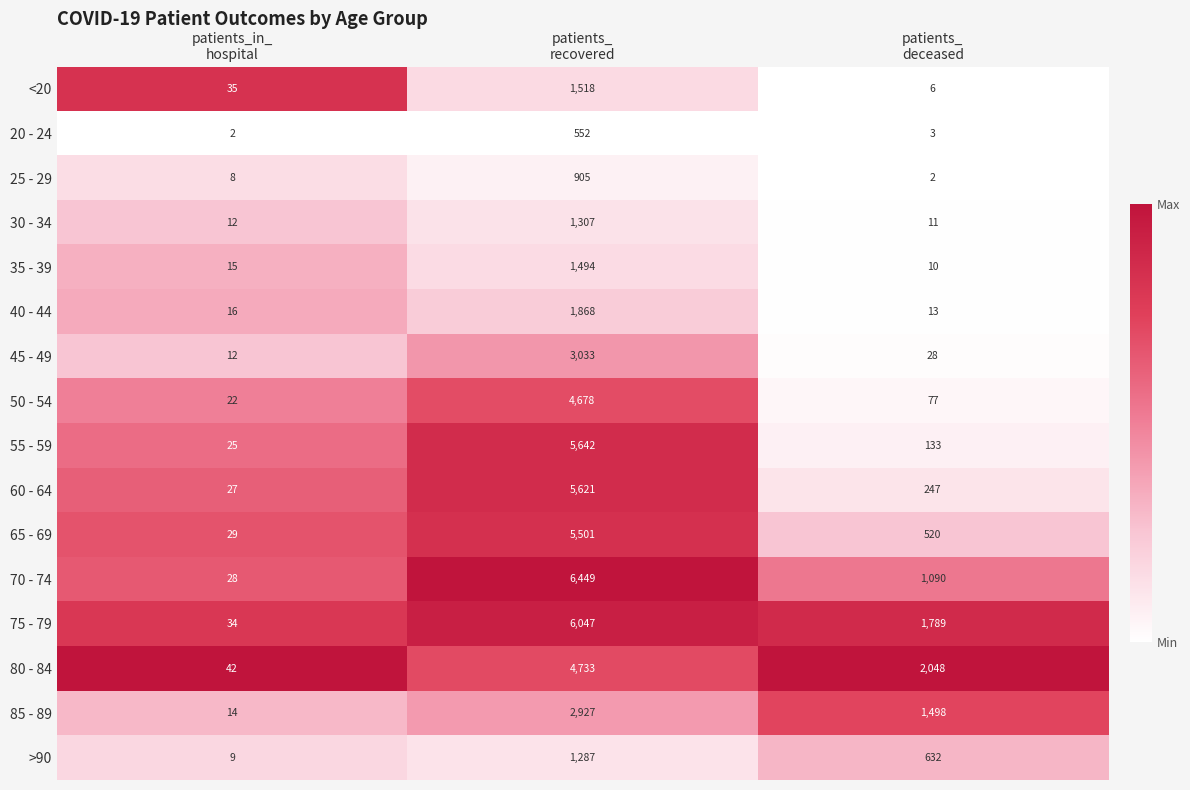

What is the maximum value for 30 - 34?

1307